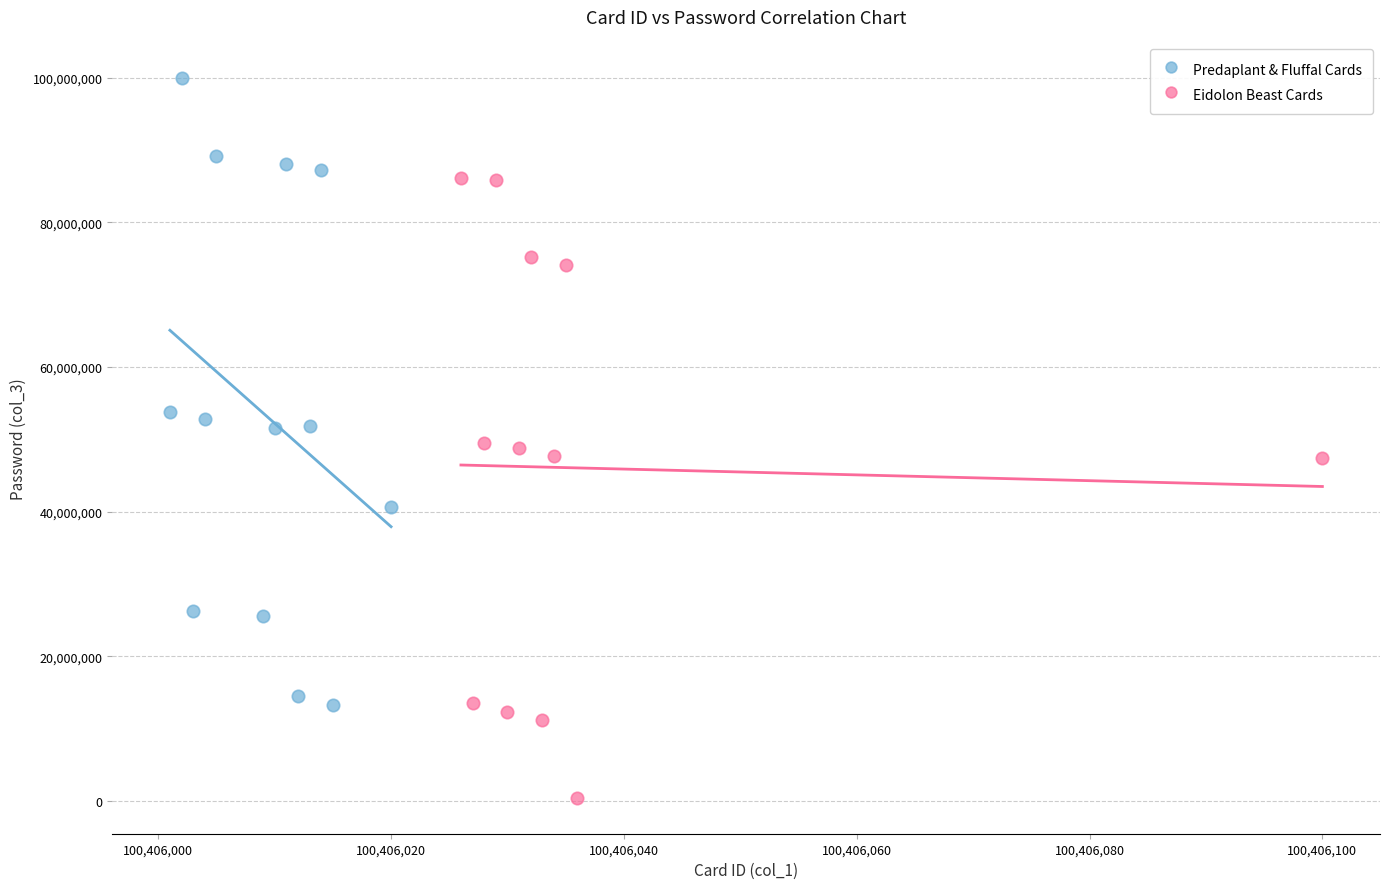

What are all the series names shown in the legend?

Predaplant & Fluffal Cards, Eidolon Beast Cards